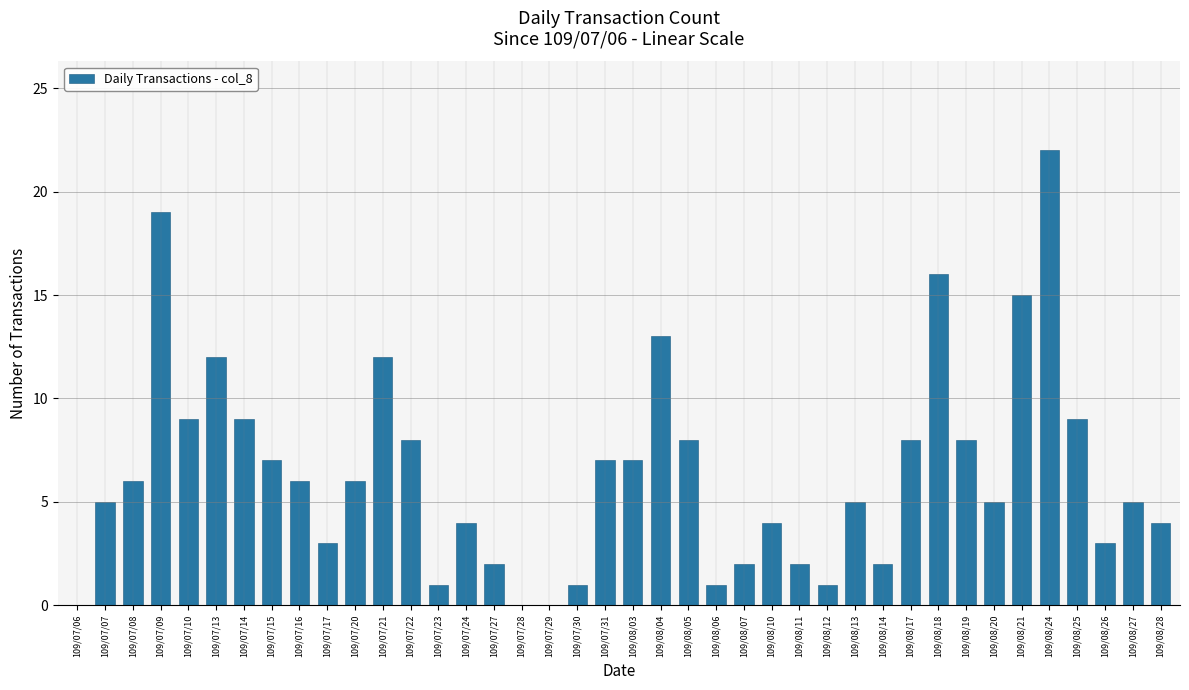

What is the sum of all values?

257